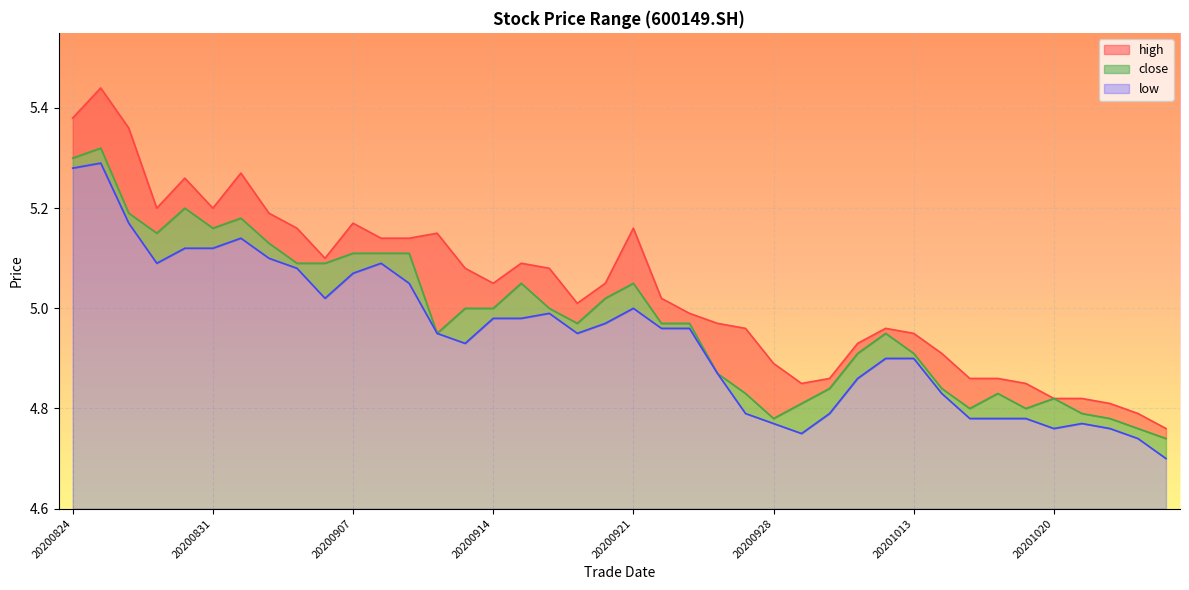

What is the value of the close point at the 16th from the left?

5.0